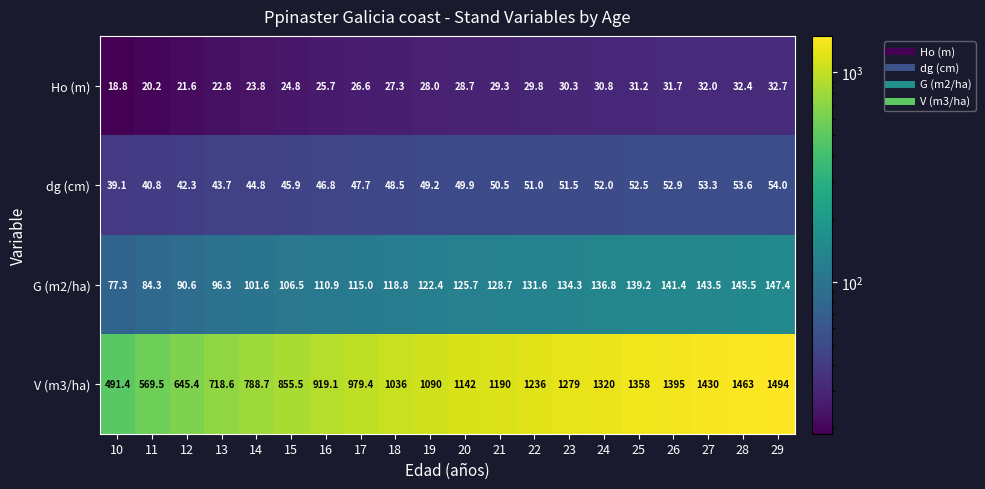

Rank the series at 10 from highest to lowest value.

V (m3/ha), G (m2/ha), dg (cm), Ho (m)